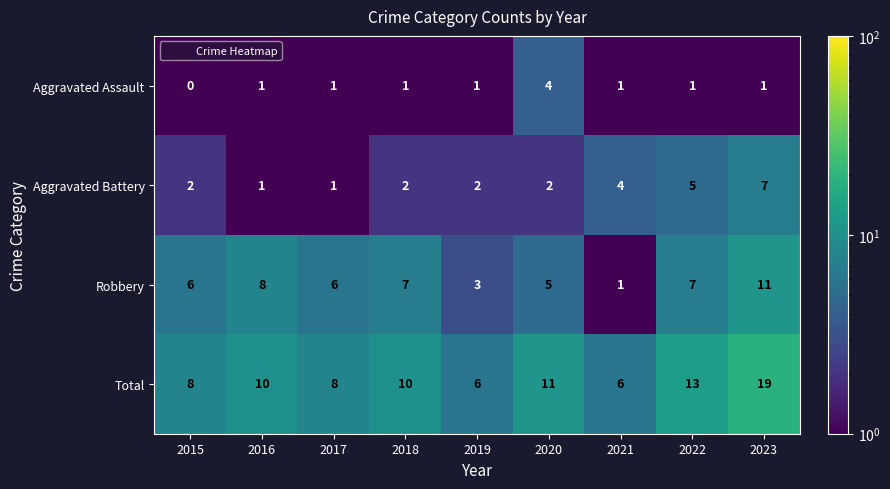

Which series has the widest spread of values?

Total